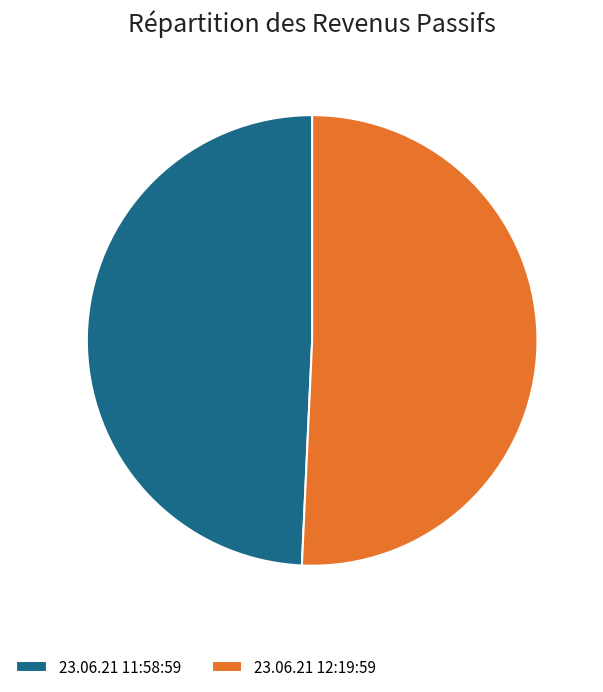

How many segments does this pie chart have?

2